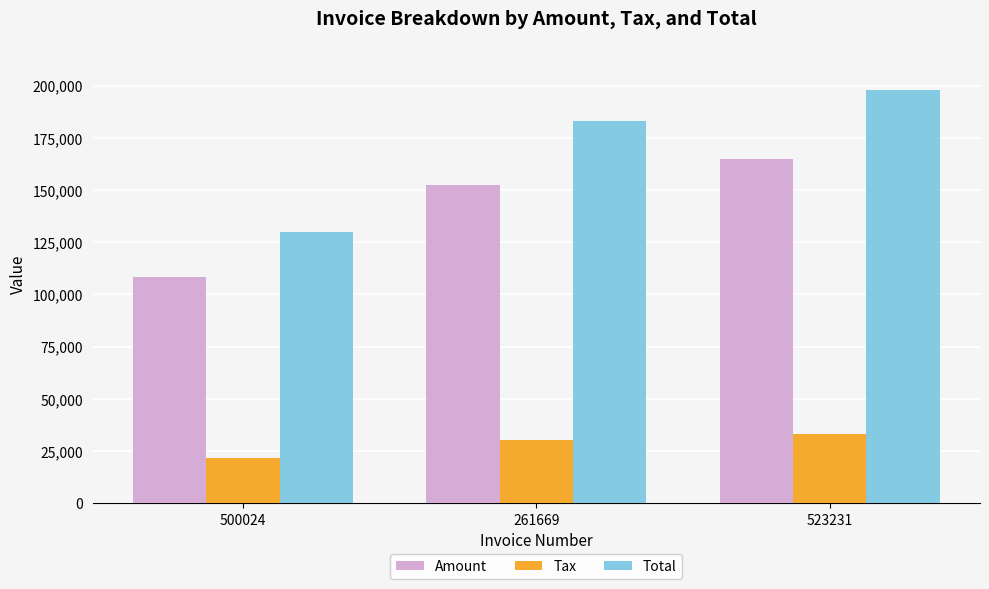

What is the maximum value for Tax?

33014.2